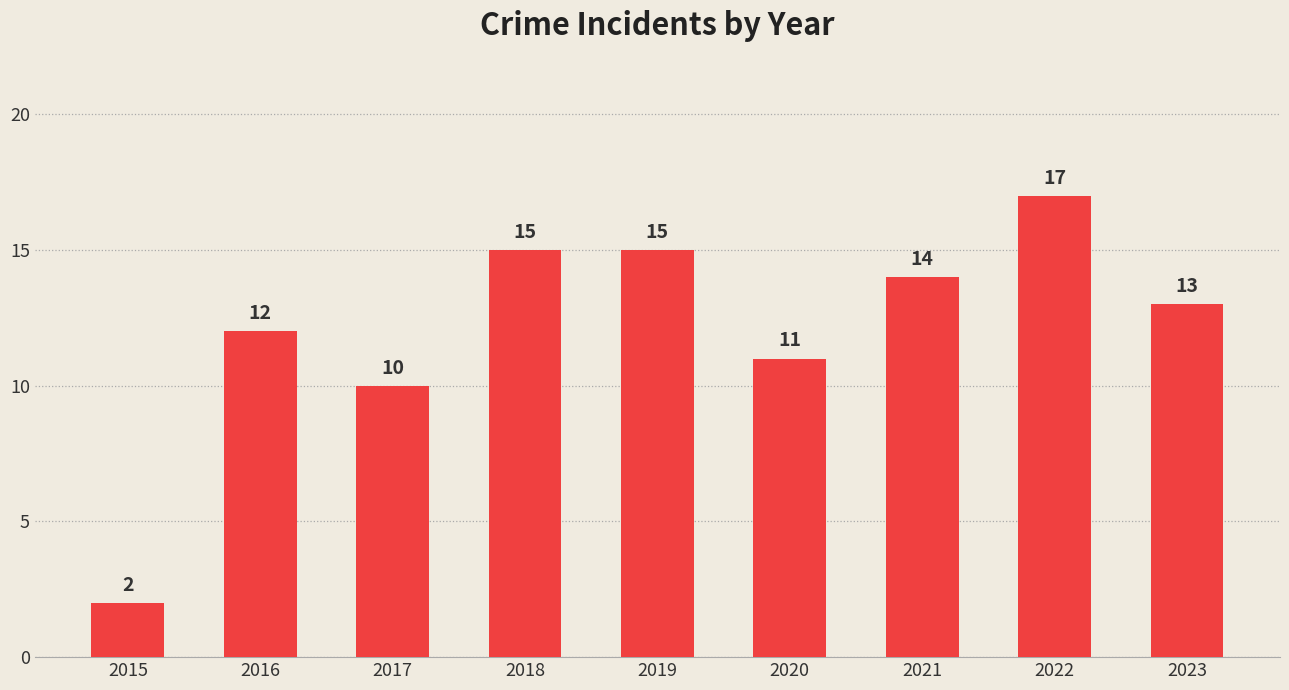

Which label corresponds to the smallest value in the chart?

2015